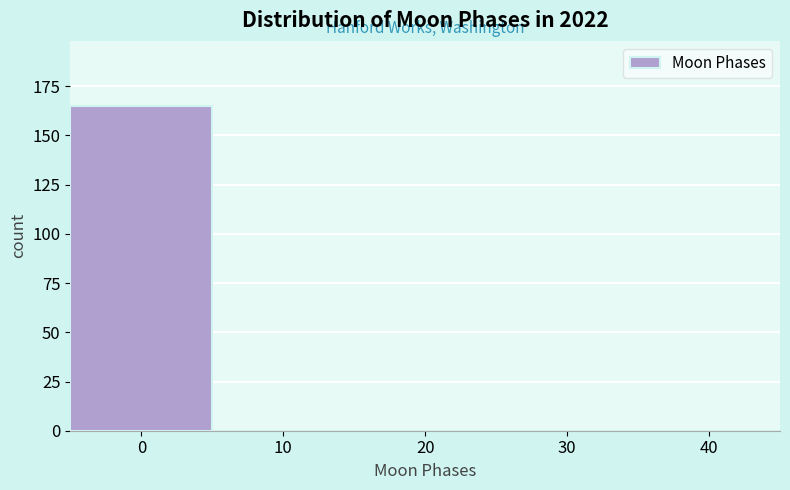

Reading left to right, transcribe all the data shown in this chart.

0=165	10=0	20=0	30=0	40=0